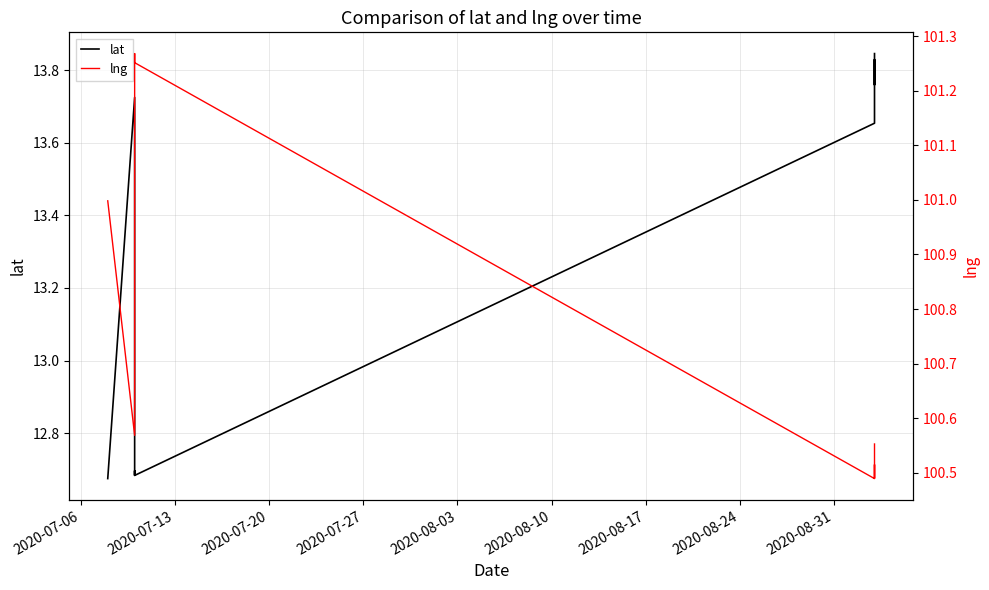

Reading left to right, extract all data points from this chart.

lat: 12.7	13.7	12.7	12.7	12.7	13.7	13.7	13.8	13.8	13.8
lng: 101.0	100.6	101.2	101.3	101.3	100.5	100.5	100.5	100.5	100.6